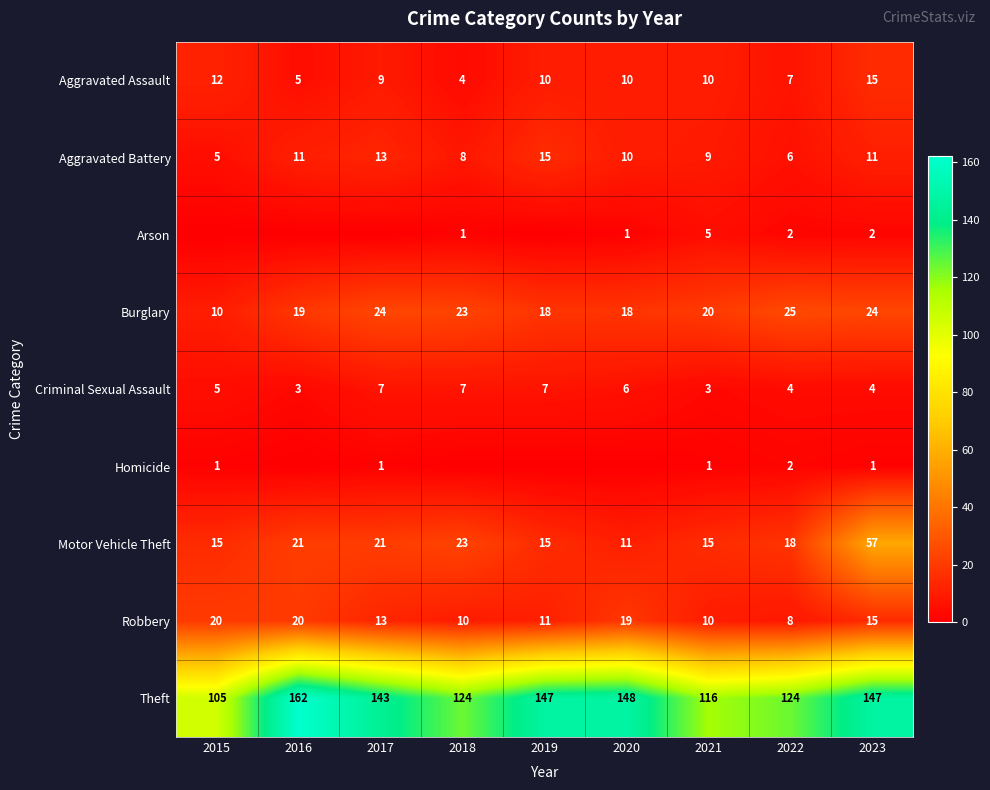

At how many categories does at least one series exceed 28?

9